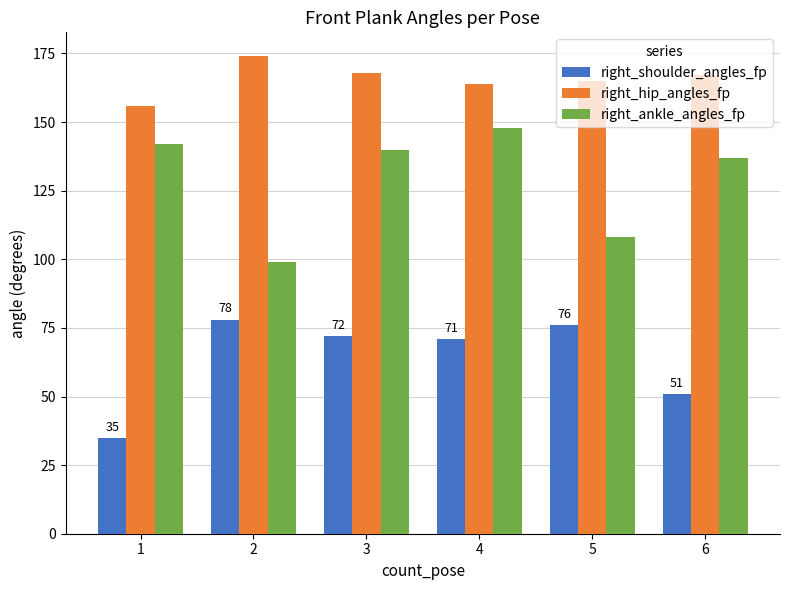

True or false: right_shoulder_angles_fp has a value of 113 at 5.

False